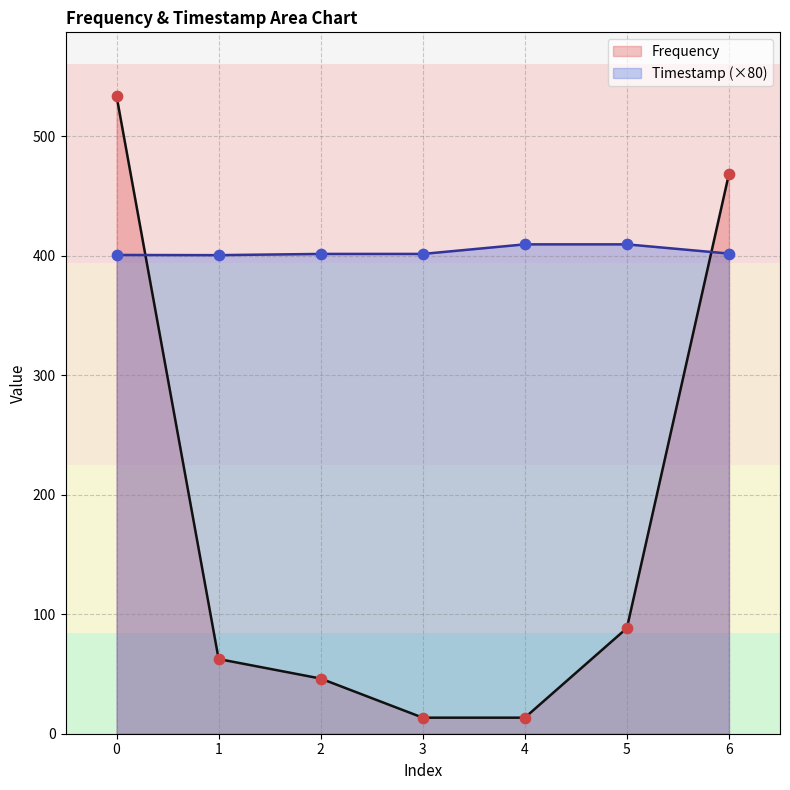

What are all the series names shown in the legend?

Frequency, Timestamp